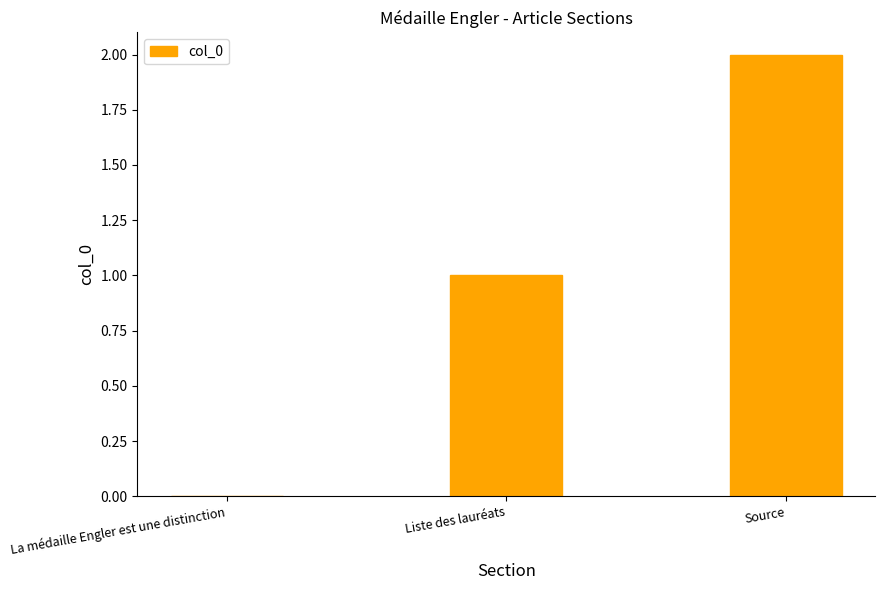

What is the maximum value shown in the chart?

2